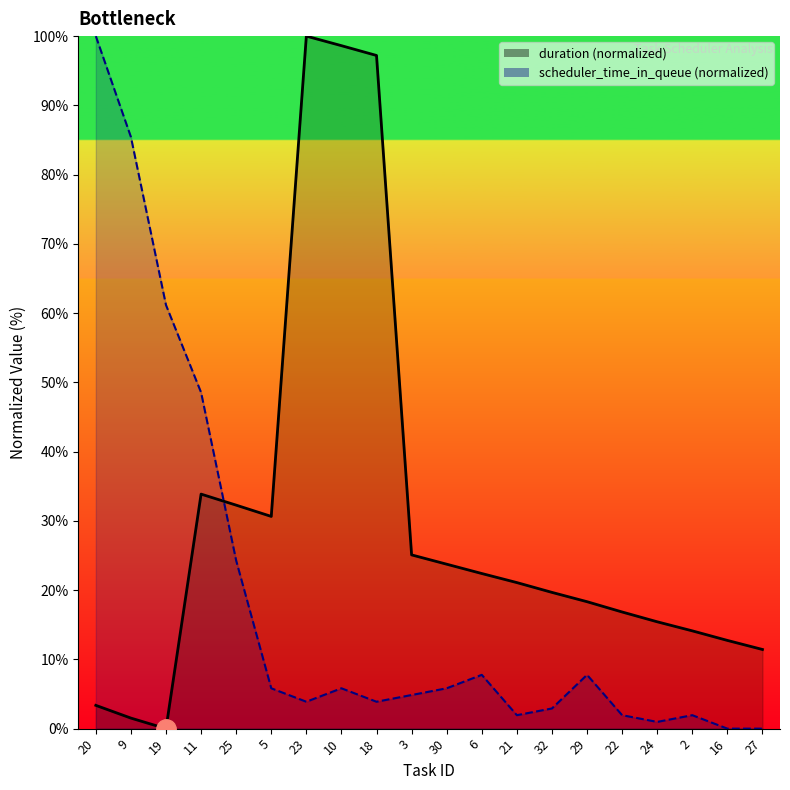

In scheduler_time_in_queue, how many points are lower than both neighbors (excluding endpoints)?

4